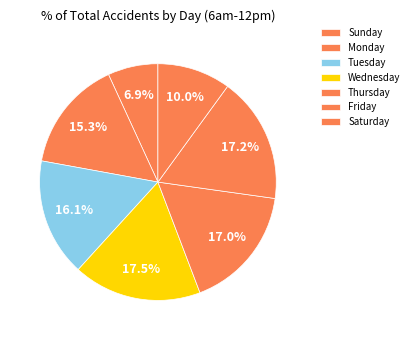

Which has a higher value, Thursday or Wednesday?

Wednesday